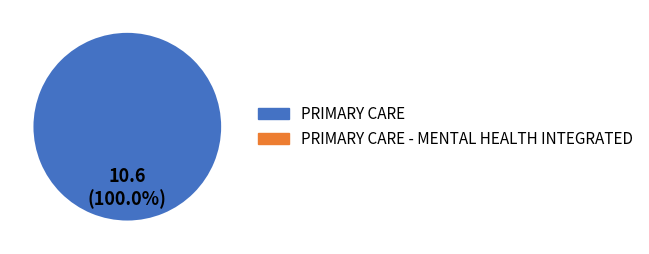

Is there a majority slice in this chart?

Yes